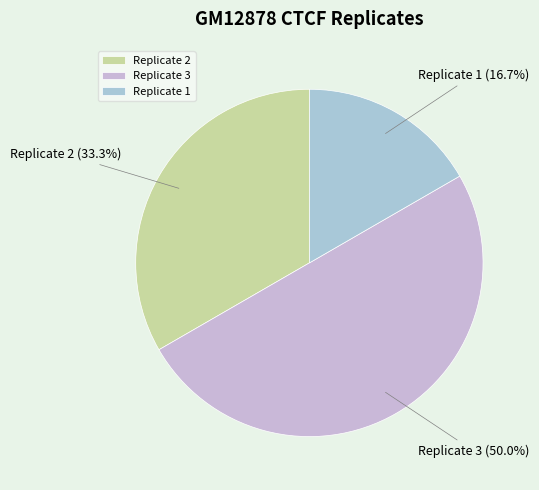

To the nearest percent, what portion does Replicate 3 represent?

50%